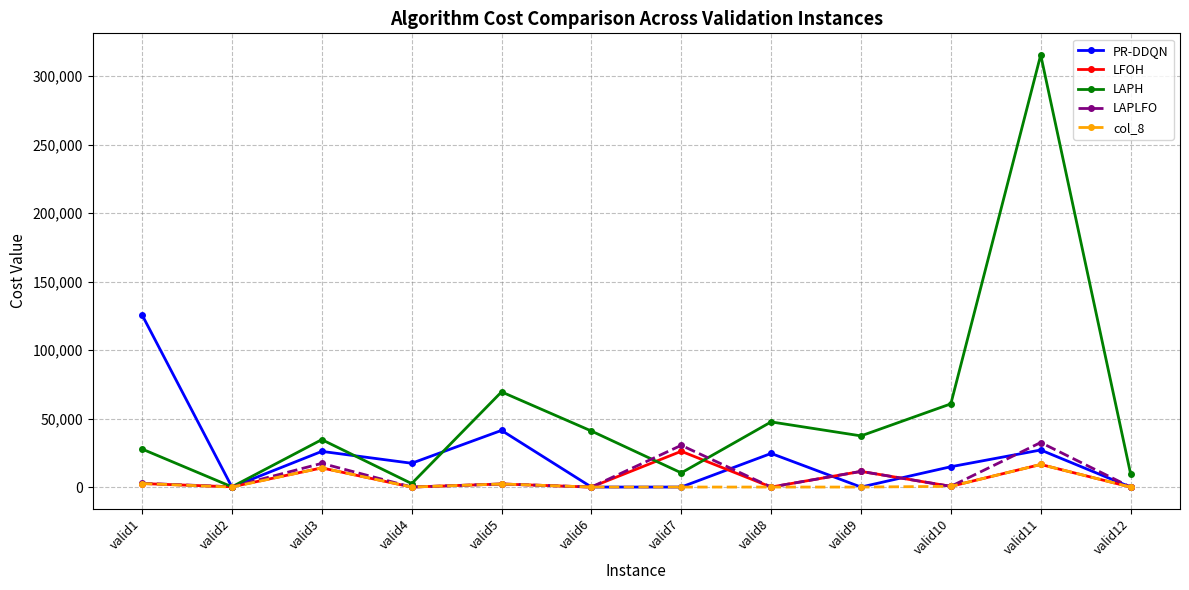

What is the difference between the highest and lowest values at valid4?

17377.8